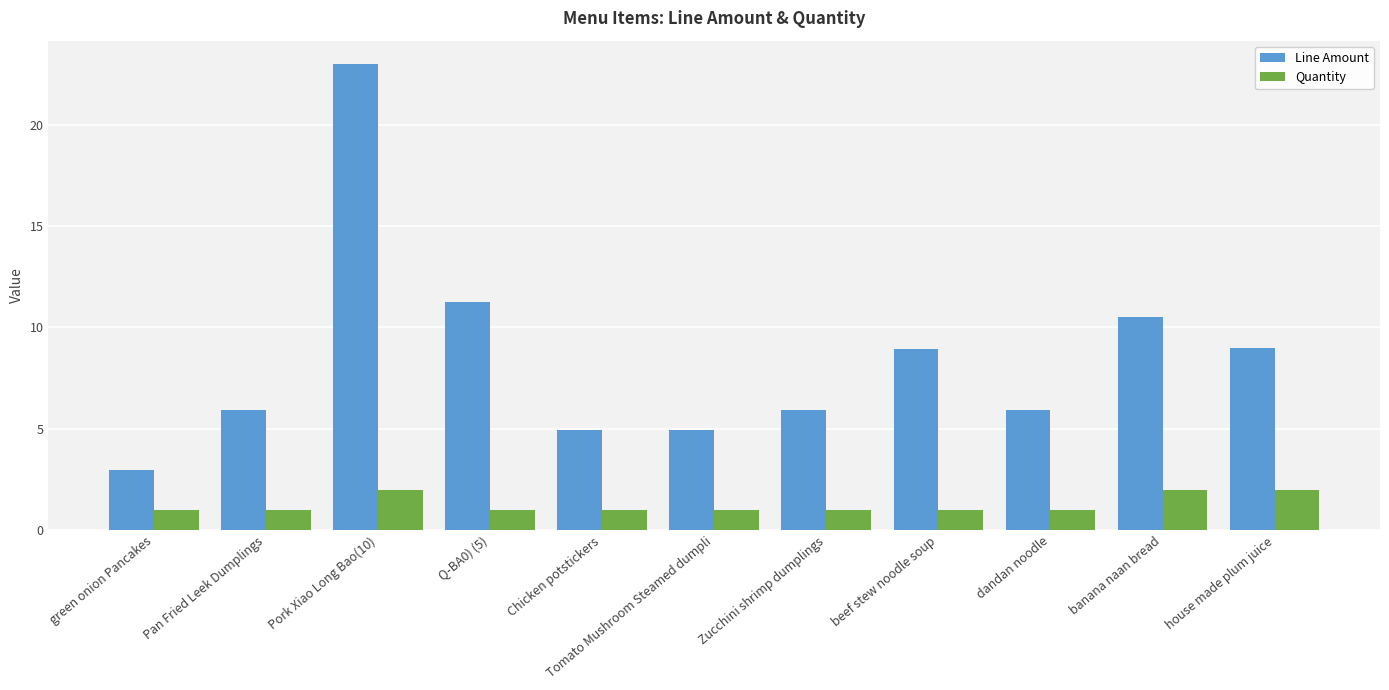

The Quantity series shows 2.0 at Pork Xiao Long Bao(10). True or false?

True